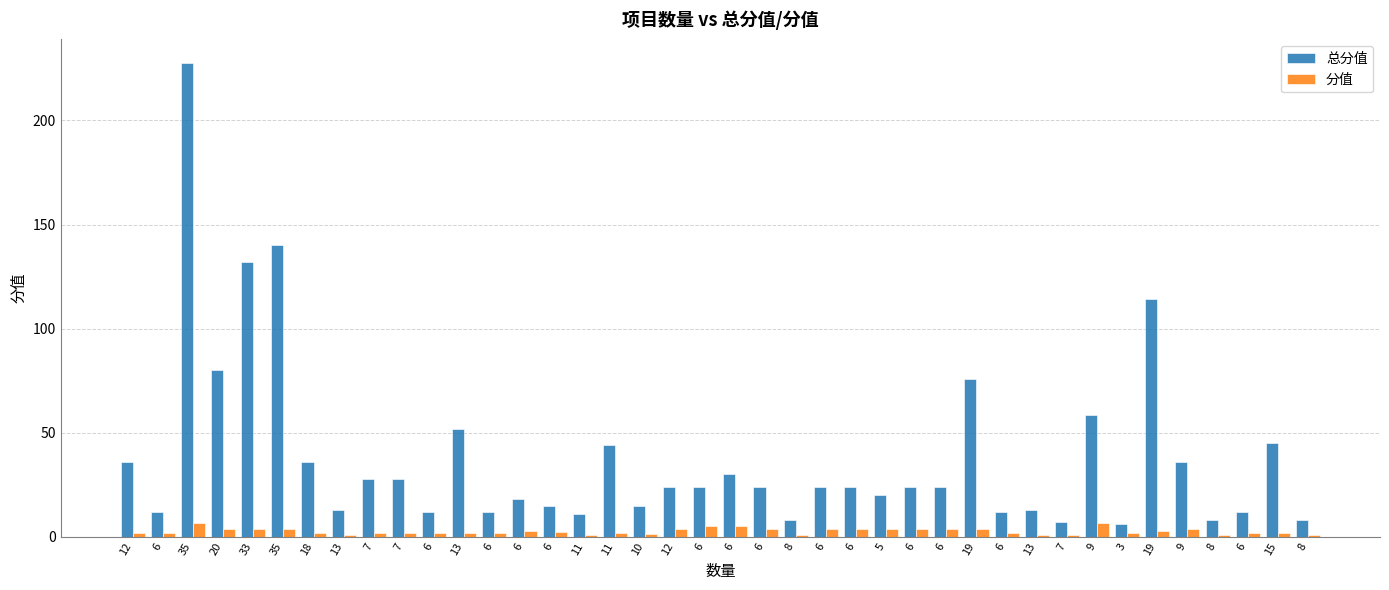

At which label does 分值 first exceed 2?

35